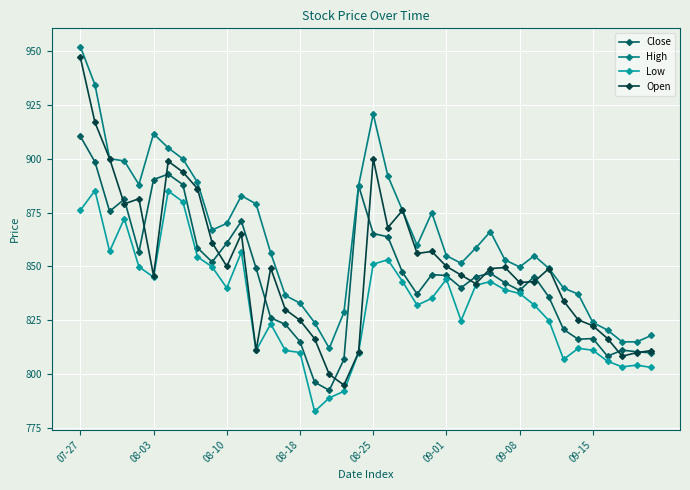

Which series has the widest spread of values?

Open